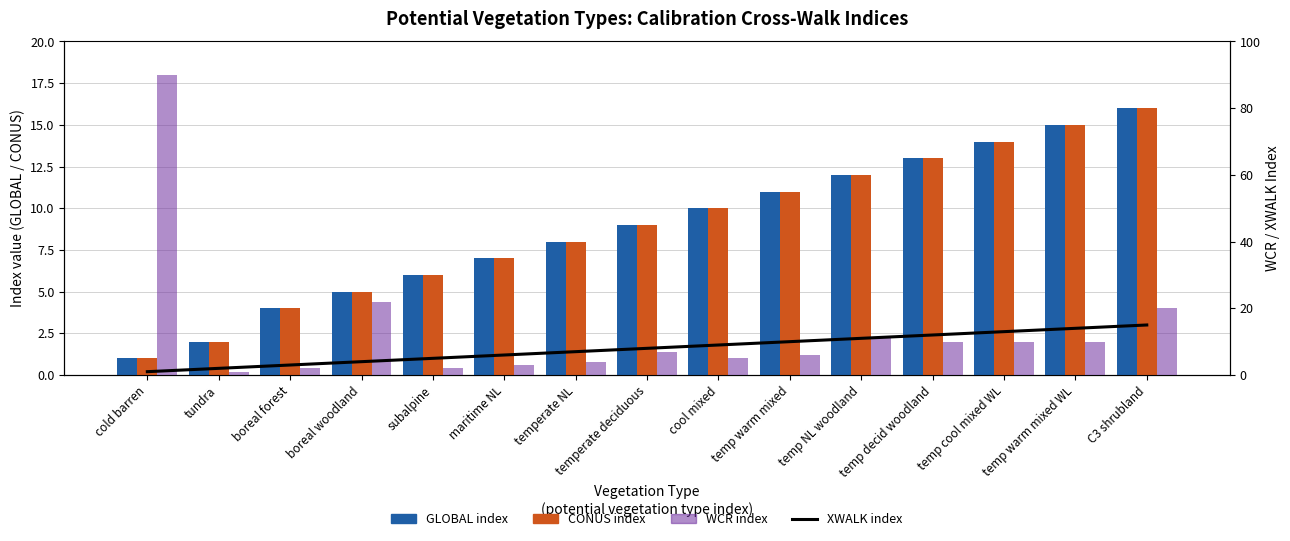

What is the value of the GLOBAL index bar at the 1st from the left?

1